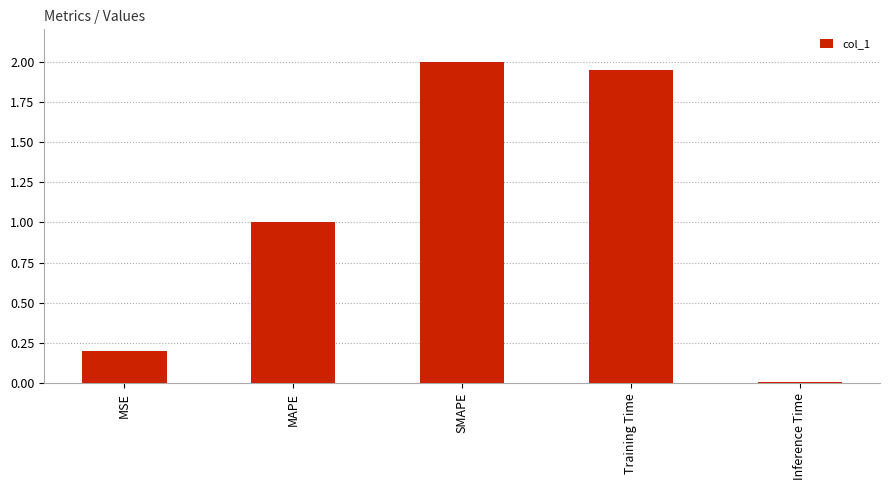

How many bars are there in total?

5